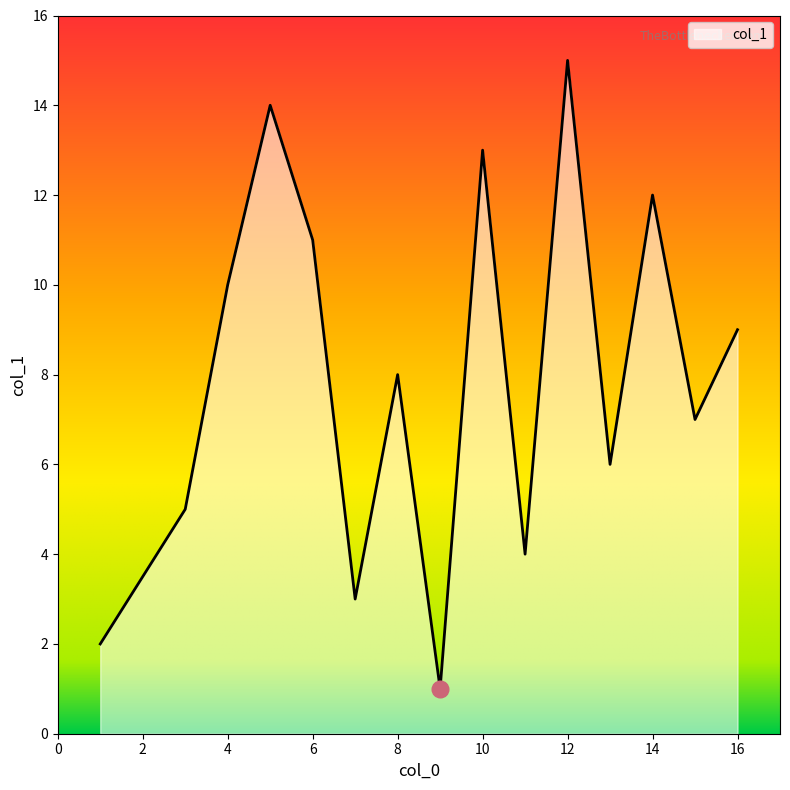

What is the maximum value shown in the chart?

15